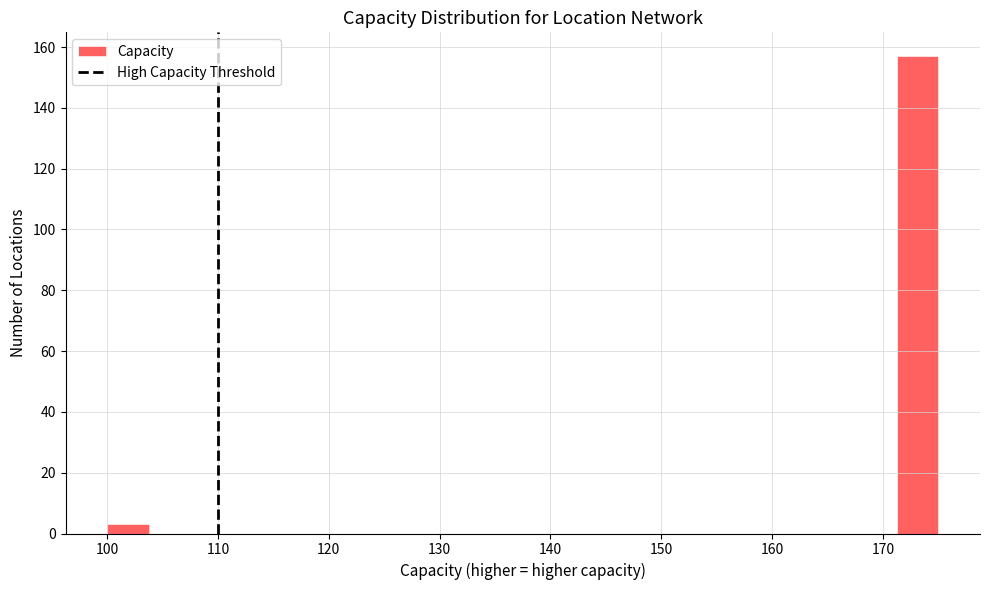

Around what value on the x-axis is the tallest bar? Give the approximate position of its centre, as read against the axis.

173